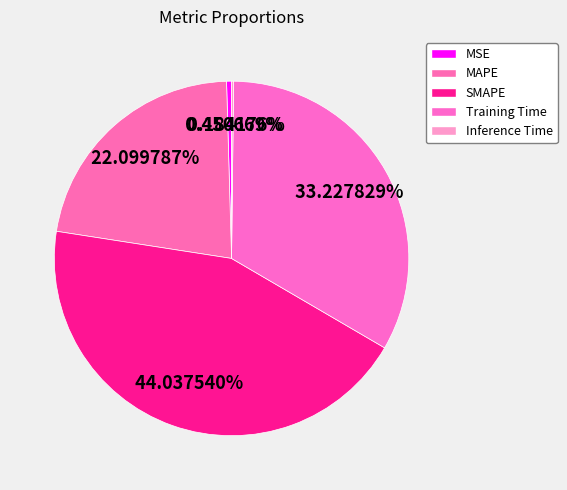

Do Training Time and SMAPE together represent more than half of the pie?

Yes